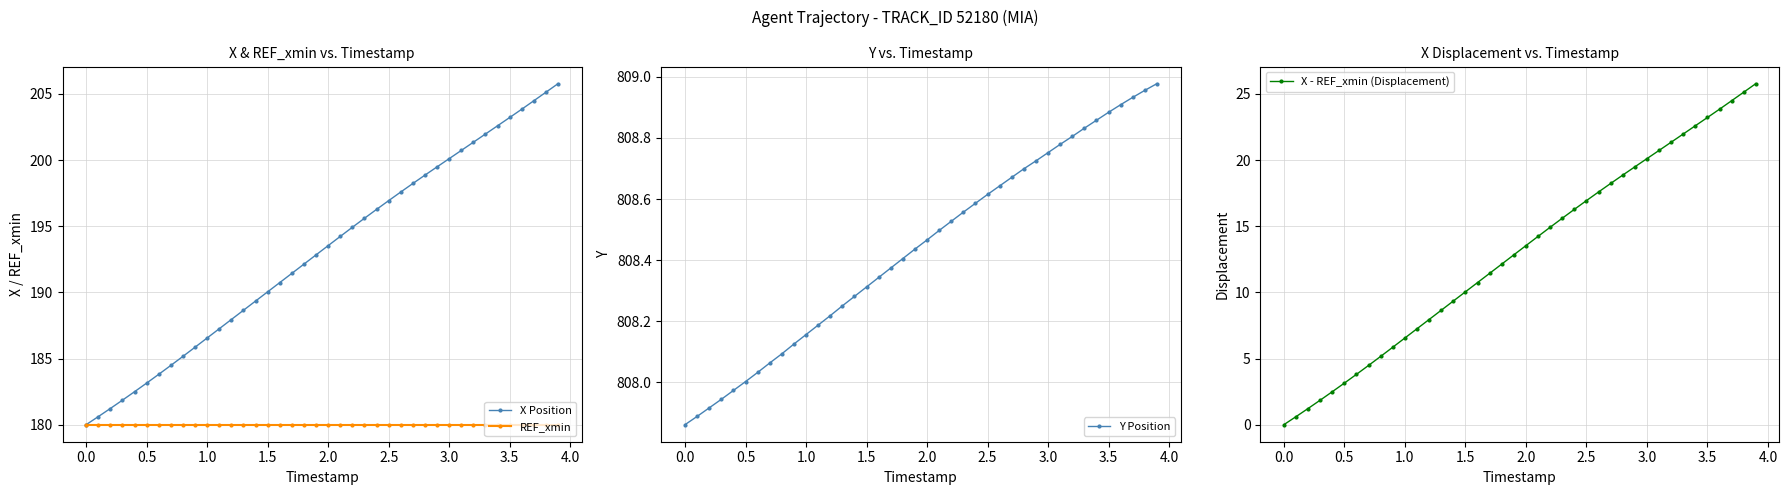

Is it true that X Position equals 193.5 at 2.0?

True